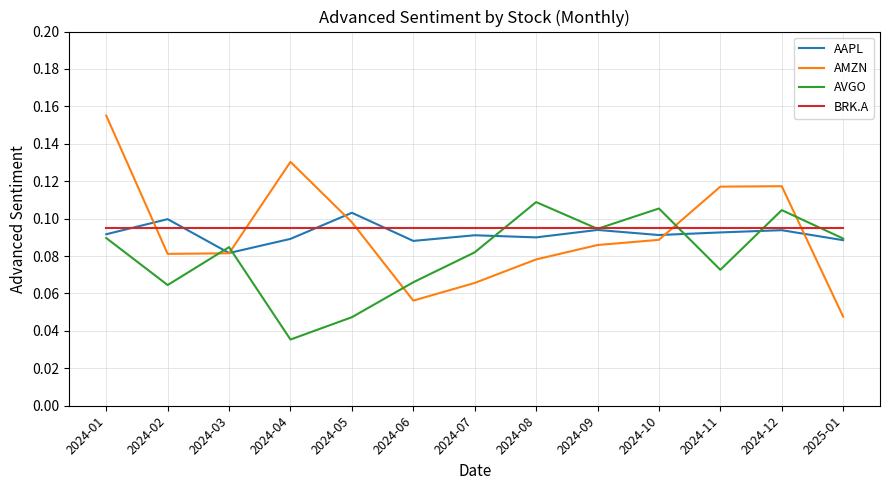

Which series changed the most between 2024-05 and 2024-10?

AVGO